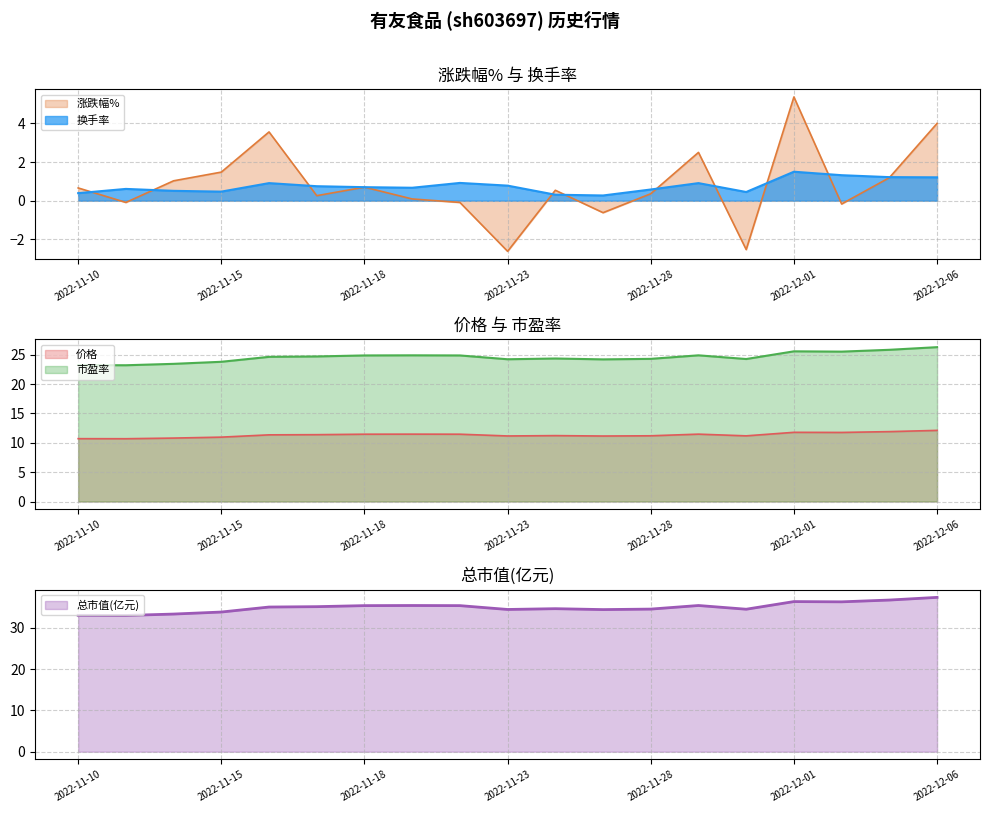

True or false: 市盈率 and 总市值(亿元) cross at least once.

False